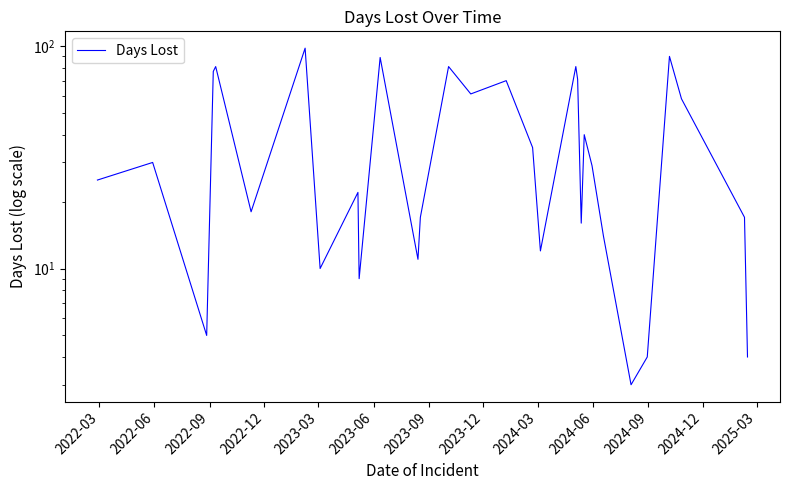

True or false: the data shows 112 at 15.

False